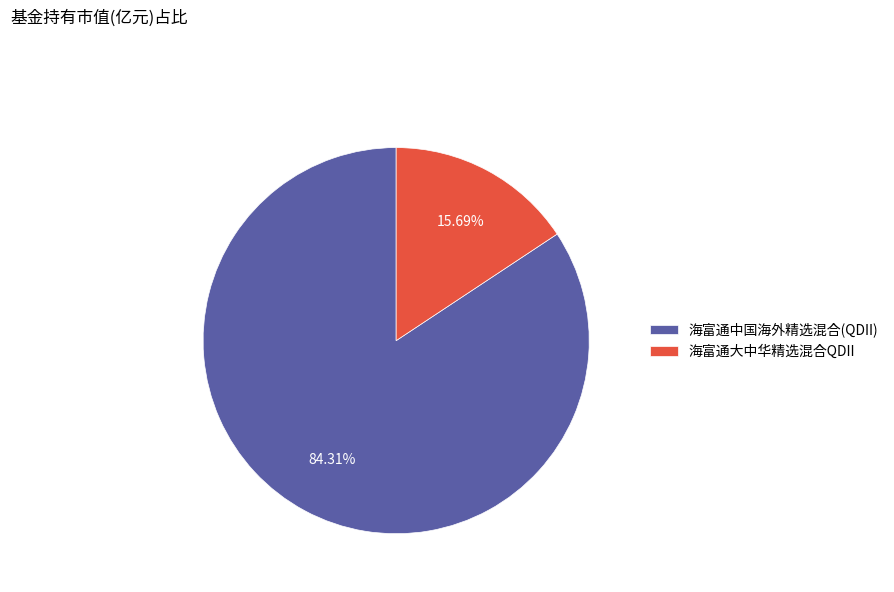

Rank the categories by value from lowest to highest.

海富通大中华精选混合QDII, 海富通中国海外精选混合(QDII)